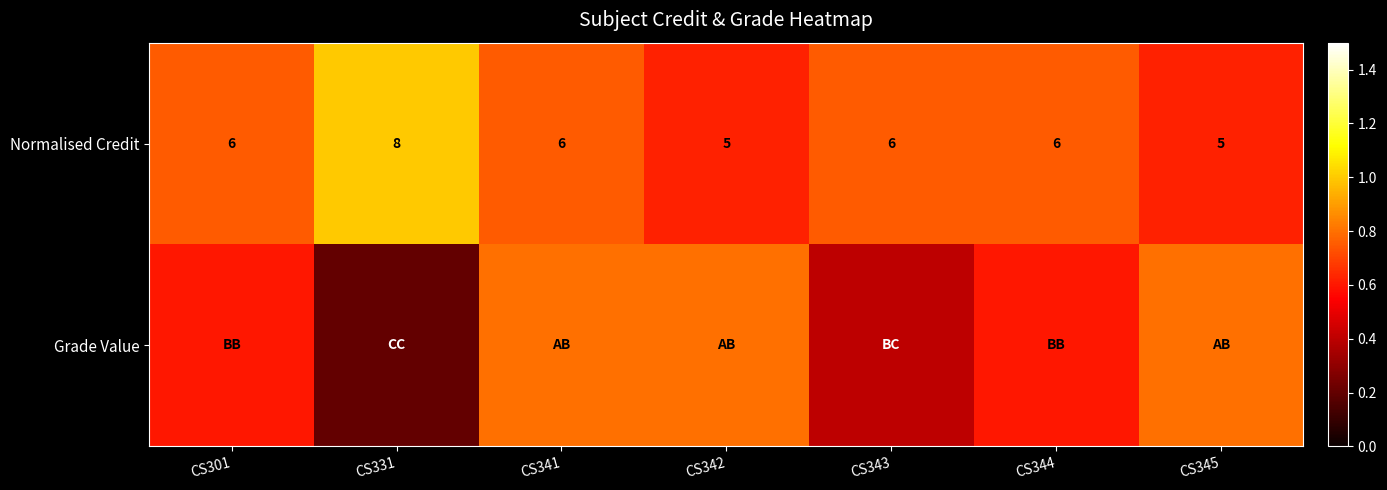

What is the minimum value for Normalised Credit?

5.0